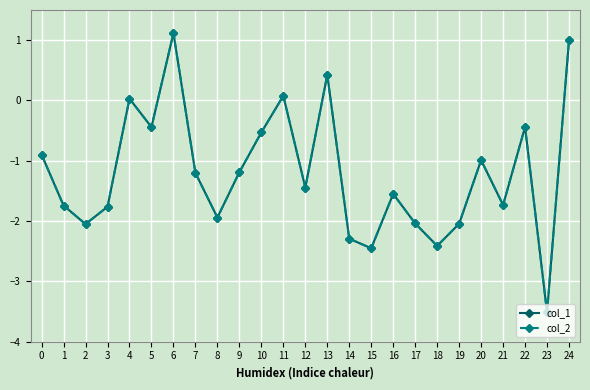

At which category is the sum across all series the highest?

6